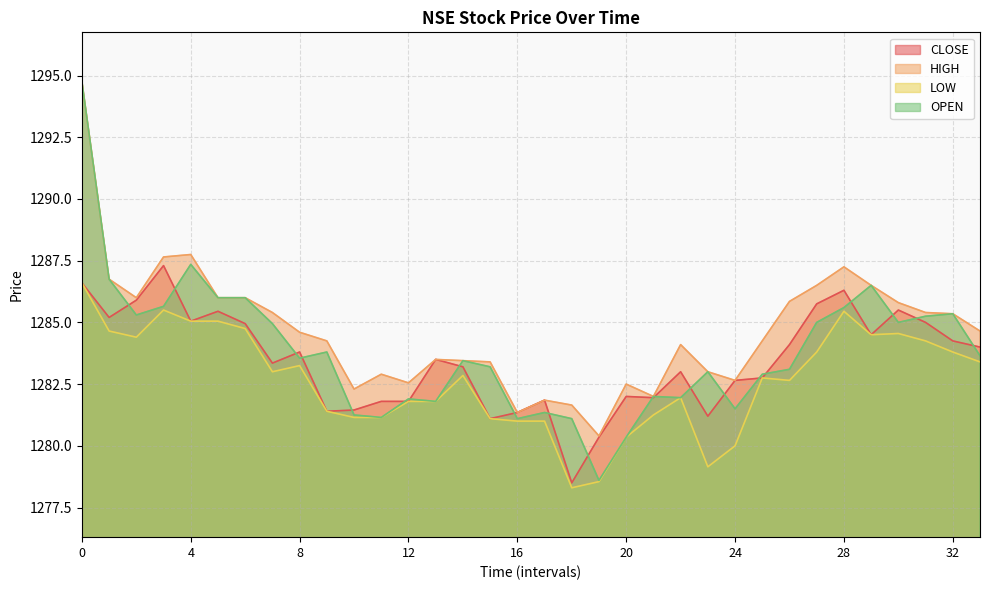

What is the difference between the maximum and minimum values in the HIGH series?

14.3